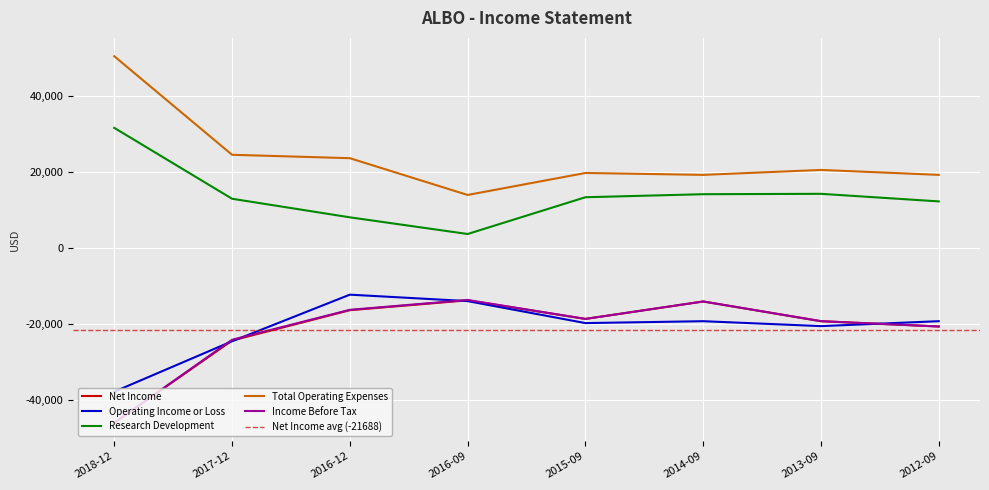

What is the sum of all Operating Income or Loss values?

-167800